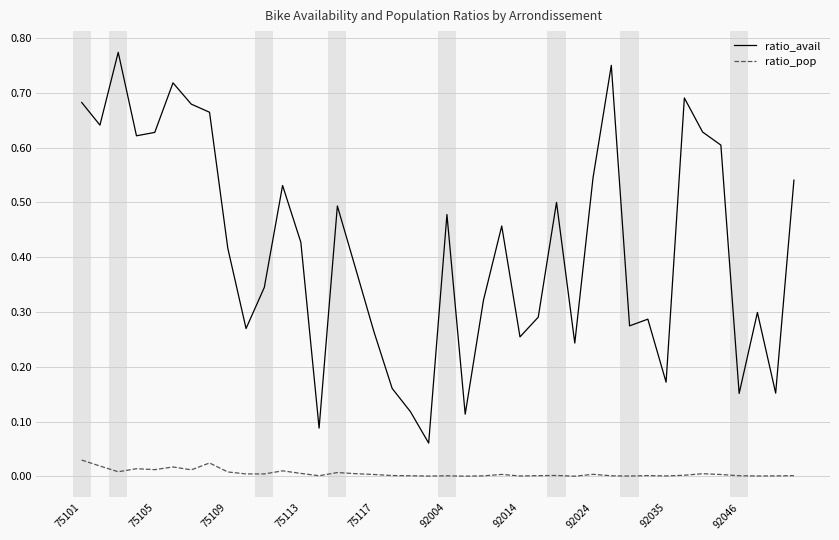

Which series has the largest total across all categories?

ratio_avail